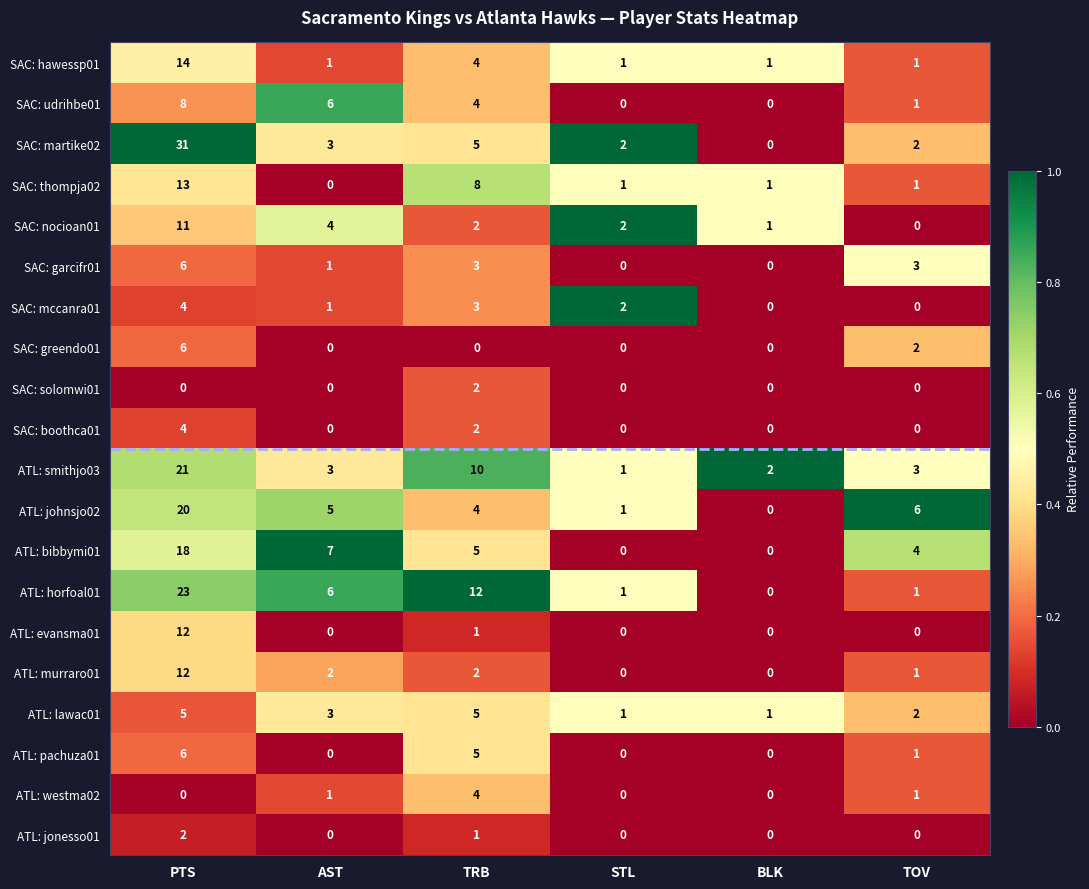

True or false: SAC: greendo01 has a value of 3 at TOV.

False